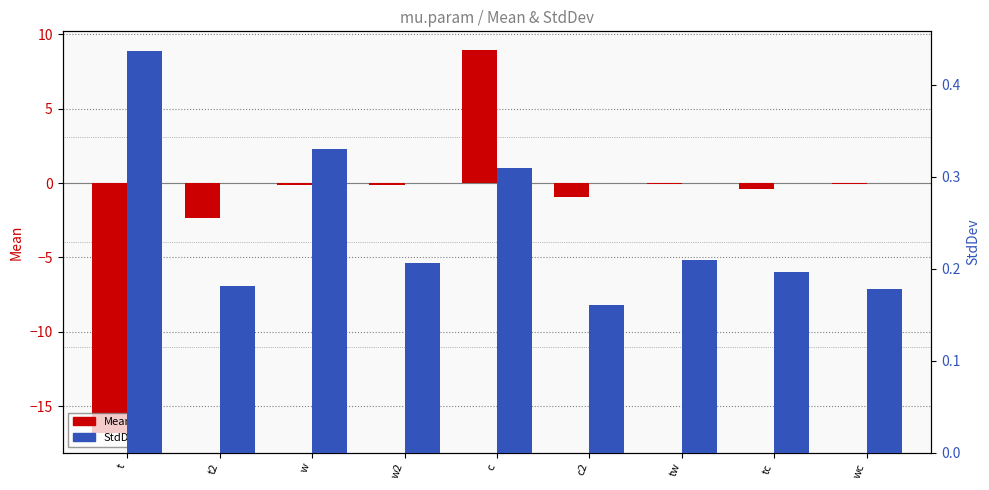

Count the number of data series in this chart.

2